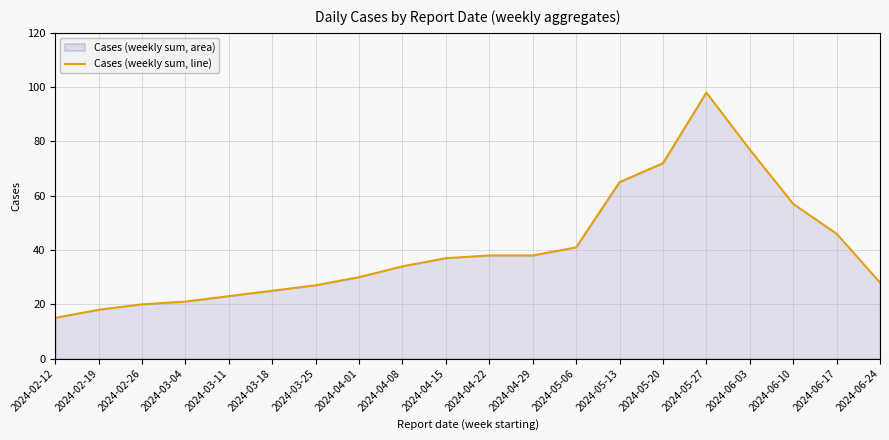

What is the change in value from 2024-03-04 to 2024-06-17?

+25